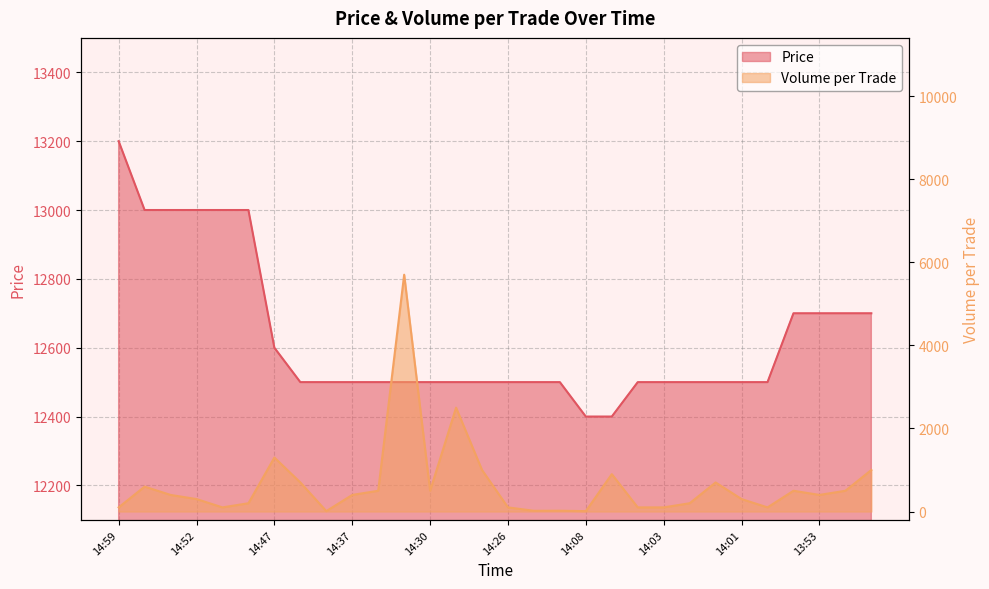

What is the difference between the second highest and second lowest values in the Price series?

600